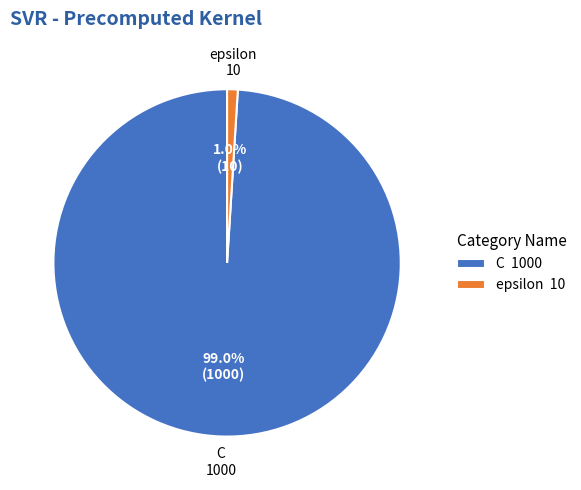

Is there a majority slice in this chart?

Yes